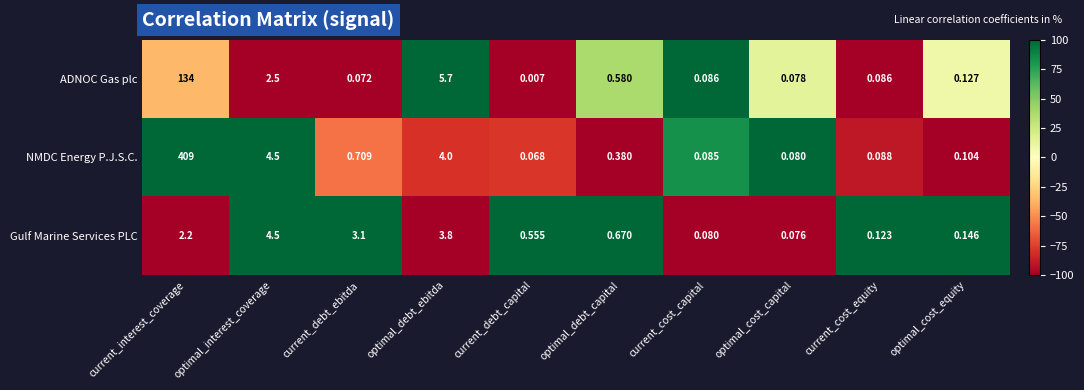

Which series has the largest total across all categories?

NMDC Energy P.J.S.C.